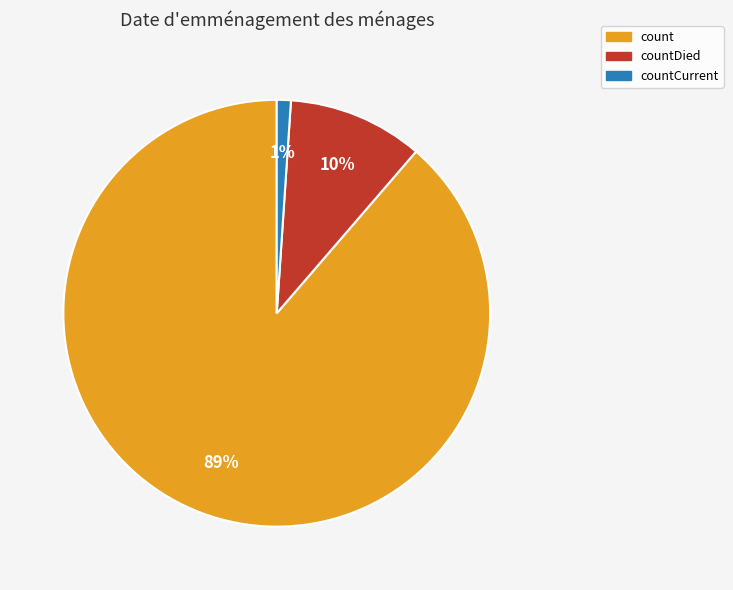

Is there any slice that represents more than half of the pie?

Yes